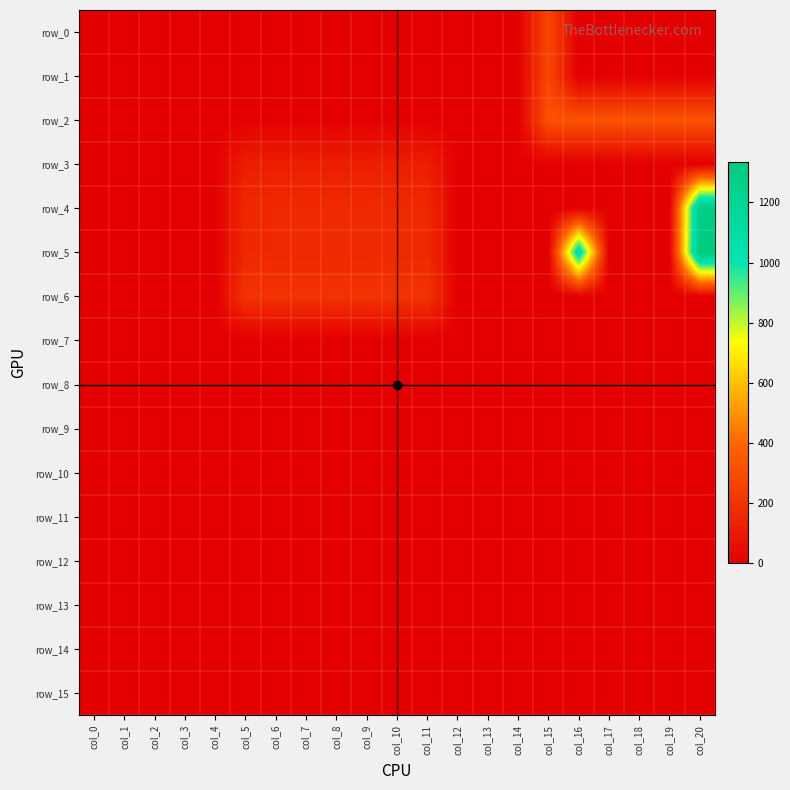

List the series in order of their peak value, lowest first.

row_13, row_14, row_15, row_7, row_8, row_9, row_10, row_11, row_12, row_3, row_6, row_0, row_1, row_2, row_4, row_5